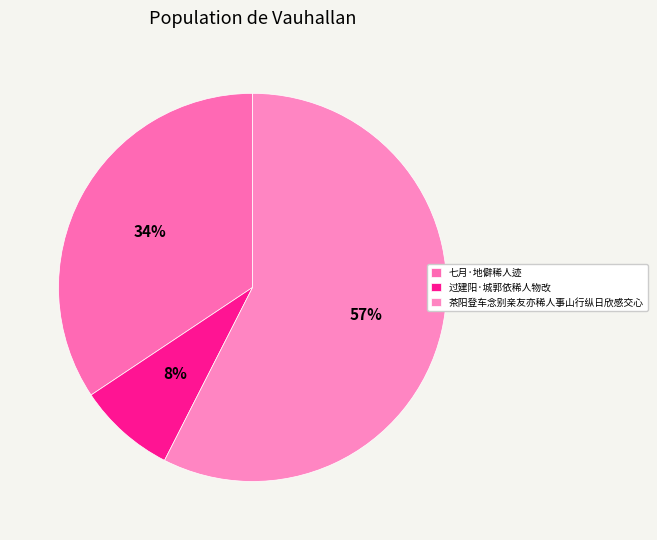

Between 七月·地僻稀人迹 and 过建阳·城郭依稀人物改, which is larger?

七月·地僻稀人迹